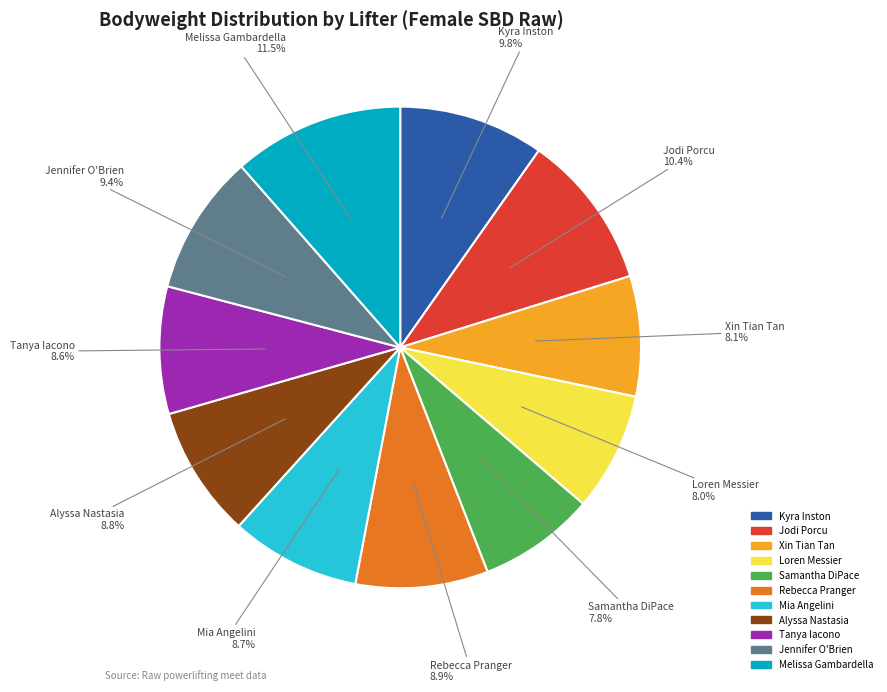

What portion of the pie excludes Jodi Porcu?

89.6%